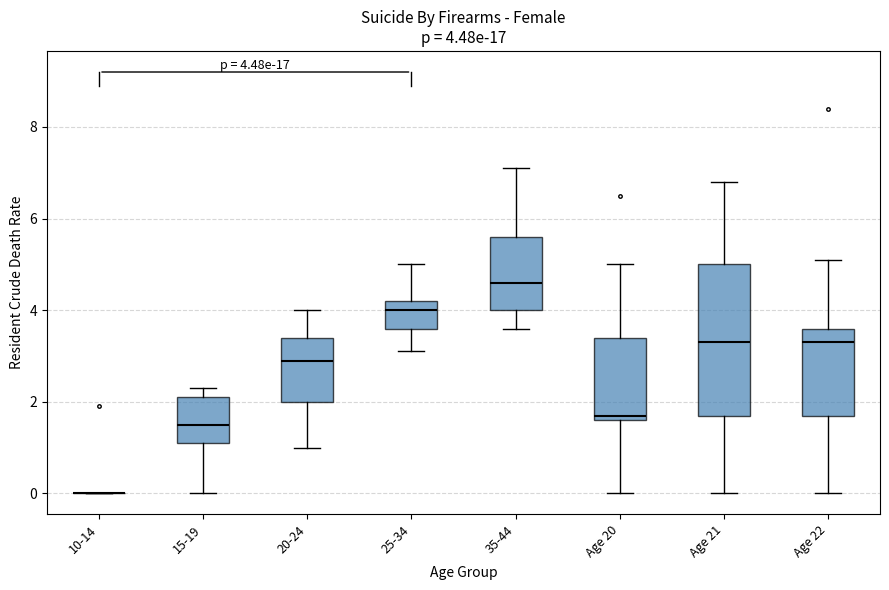

Comparing the boxes themselves (not the whiskers), which one is the tallest?

Age 21